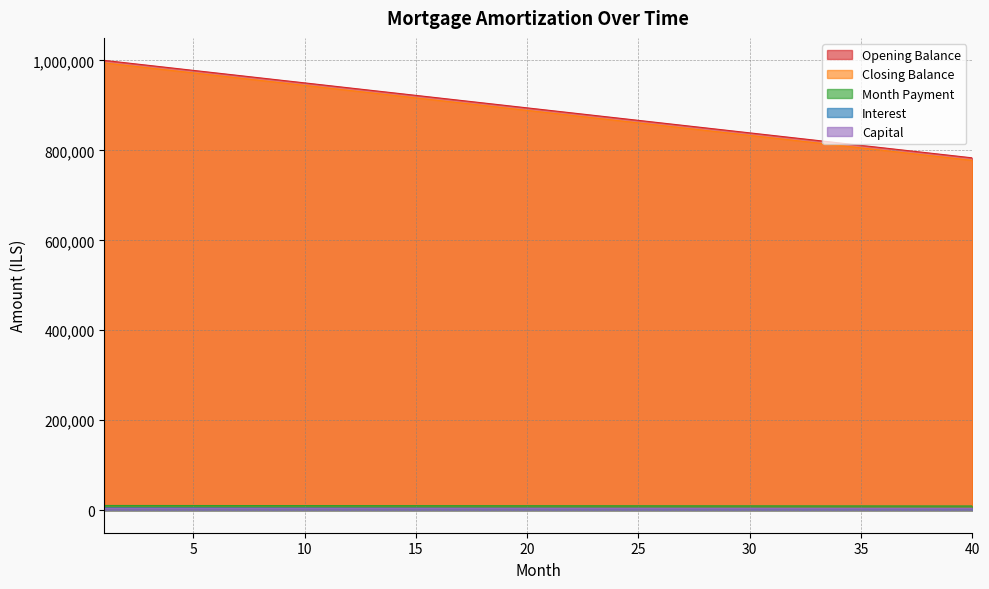

True or false: opening_balance has more than 2 interior local peaks.

False